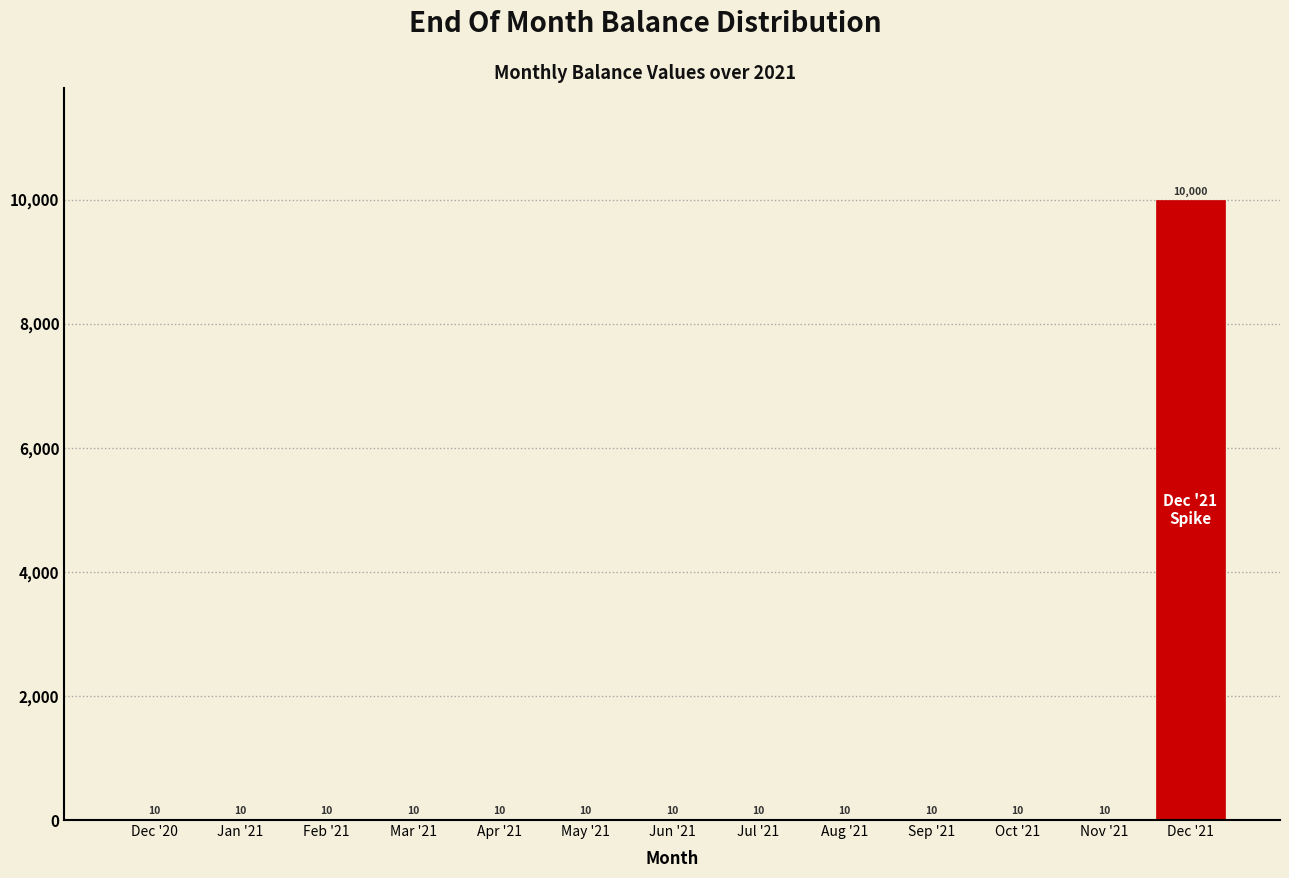

Reading left to right, what are all the values shown in this chart?

Dec '20=10	Jan '21=10	Feb '21=10	Mar '21=10	Apr '21=10	May '21=10	Jun '21=10	Jul '21=10	Aug '21=10	Sep '21=10	Oct '21=10	Nov '21=10	Dec '21=10000